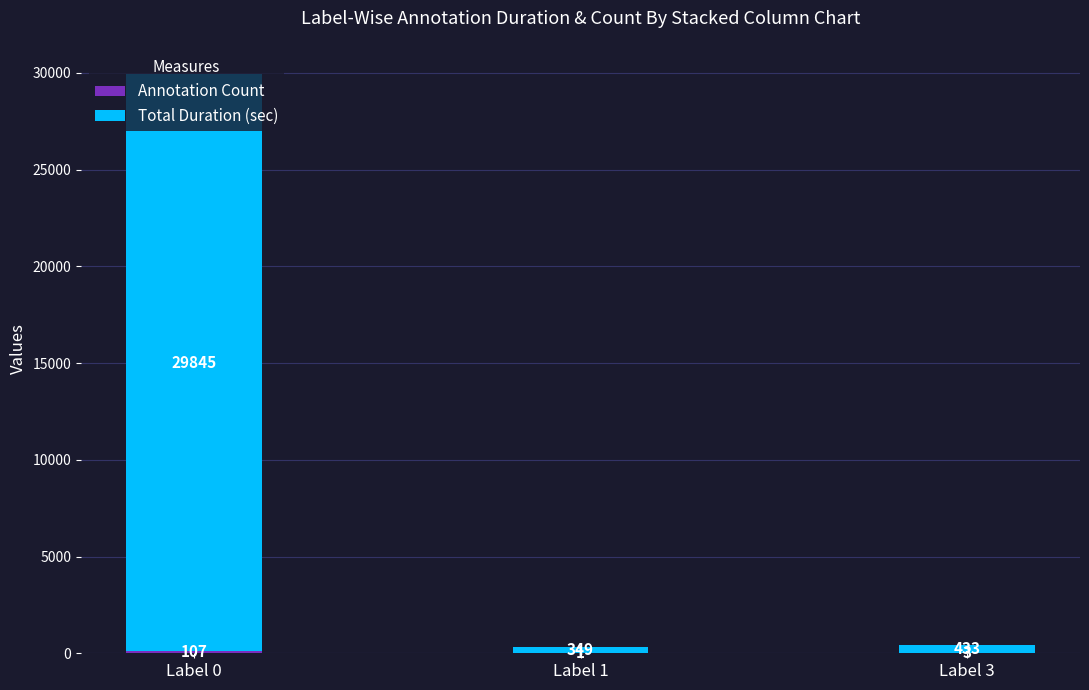

At which category is the sum across all series the highest?

Label 0